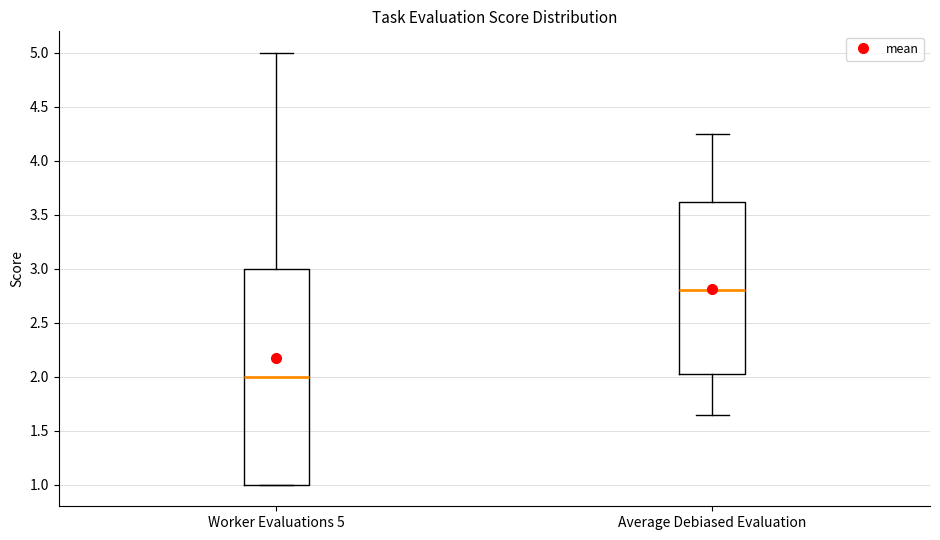

Reading left to right, transcribe this box plot: for each box, give where its median line is, the range the box spans, and where its two whiskers end, as read against the y-axis. The values are not printed on the chart, so give them approximately, as read against the axis.

Worker Evaluations 5: median 2.00, box 1.00 to 3.00, whiskers 1.00 to 5.00
Average Debiased Evaluation: median 2.80, box 2.00 to 3.60, whiskers 1.65 to 4.25